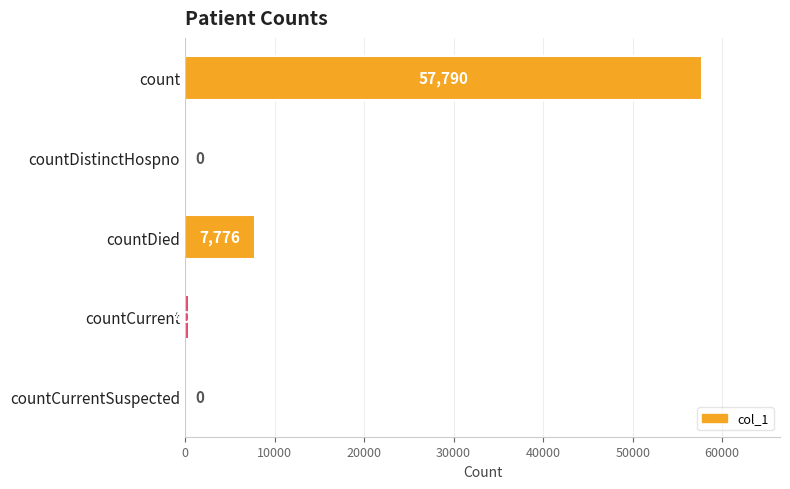

True or false: the data shows 0 at countDistinctHospno.

True